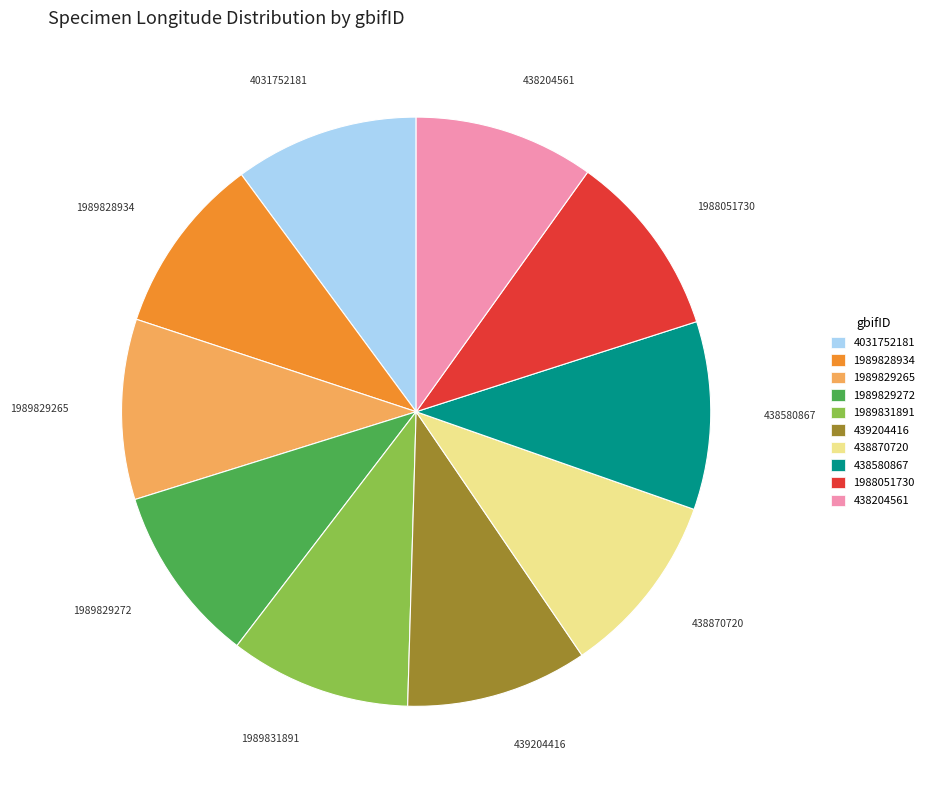

Does 1988051730 account for over 50% of the chart?

No